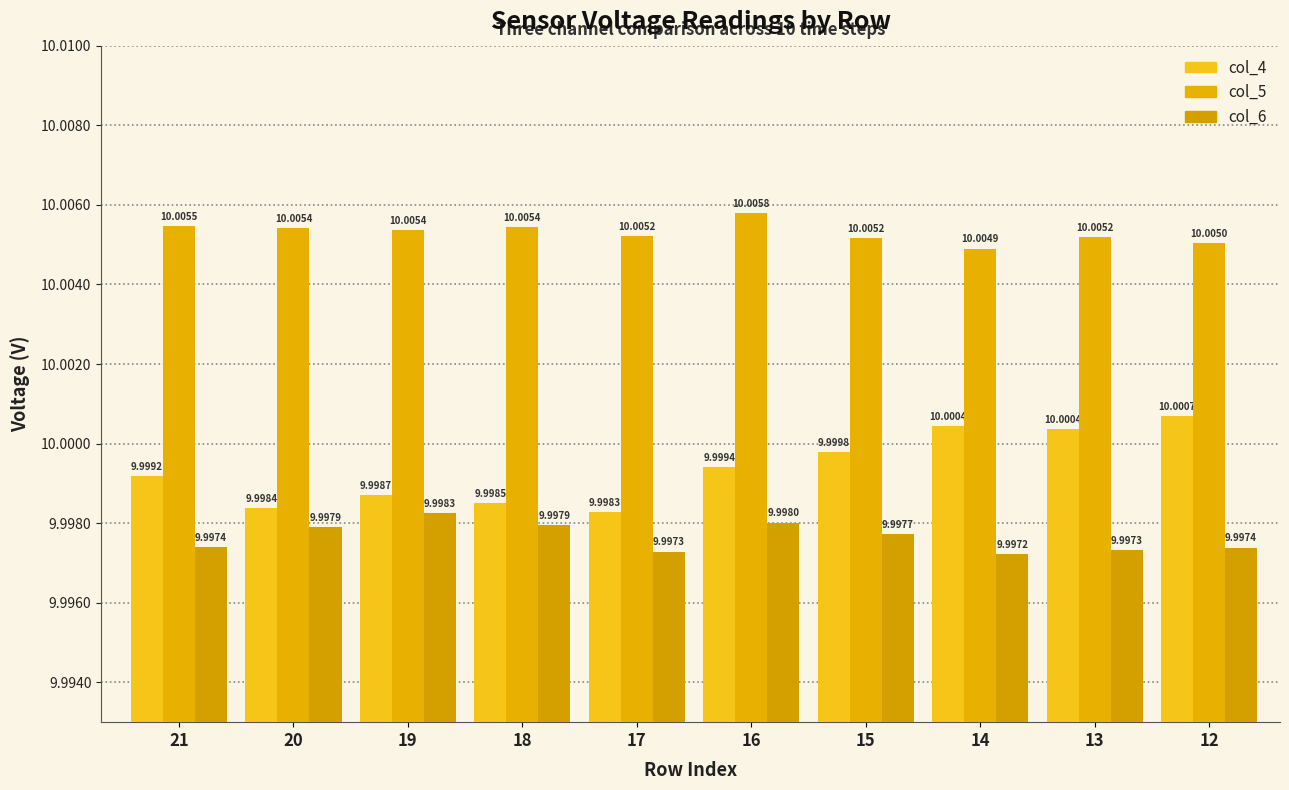

True or false: col_5 has a value of 10.0 at 16.

True